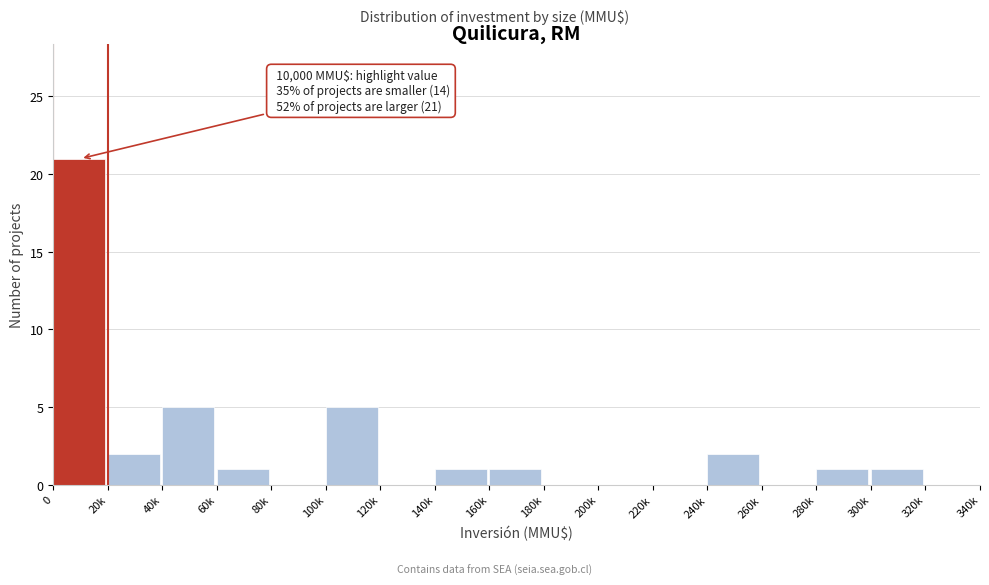

Reading left to right, transcribe all the data shown in this chart.

0=21	20k=2	40k=5	60k=1	80k=0	100k=5	120k=0	140k=1	160k=1	180k=0	200k=0	220k=0	240k=2	260k=0	280k=1	300k=1	320k=0